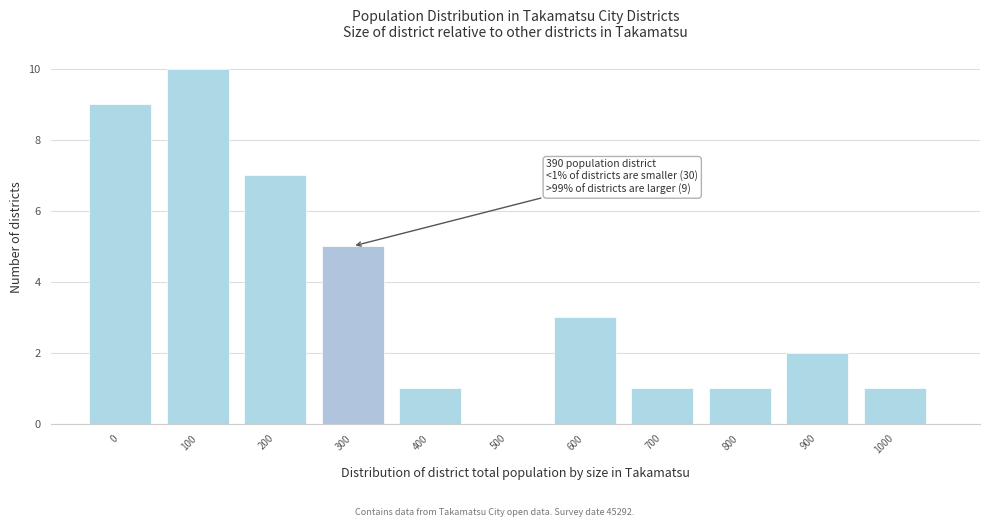

Reading left to right, list all the values displayed in this chart.

0=9	100=10	200=7	300=5	400=1	500=0	600=3	700=1	800=1	900=2	1000=1